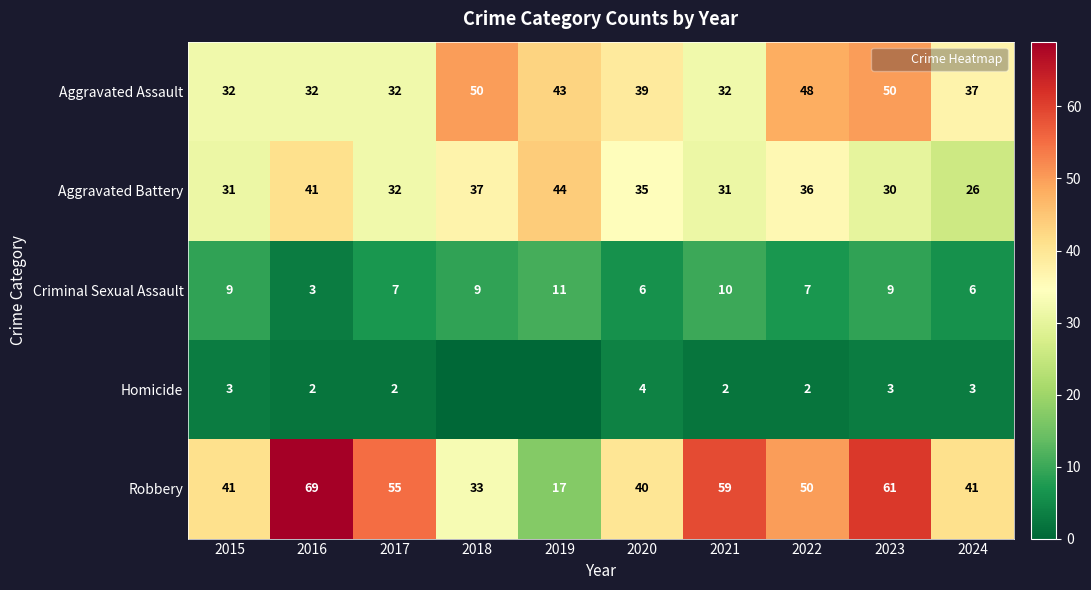

Where is Homicide nearest to the value 2?

2016